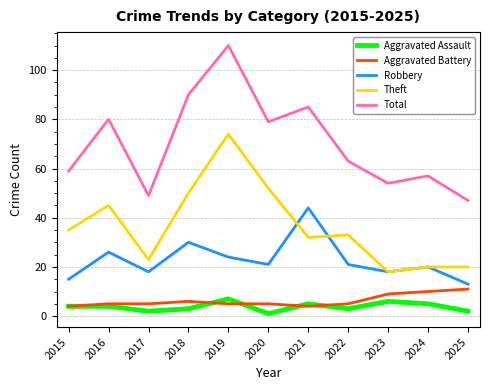

True or false: Total has more than 2 interior local peaks.

True